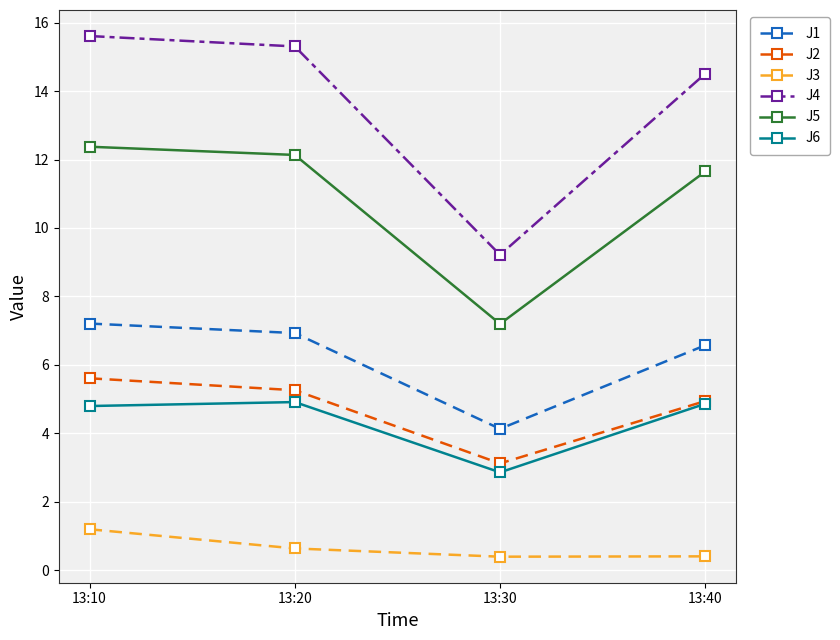

True or false: J5 and J3 cross at least once.

False